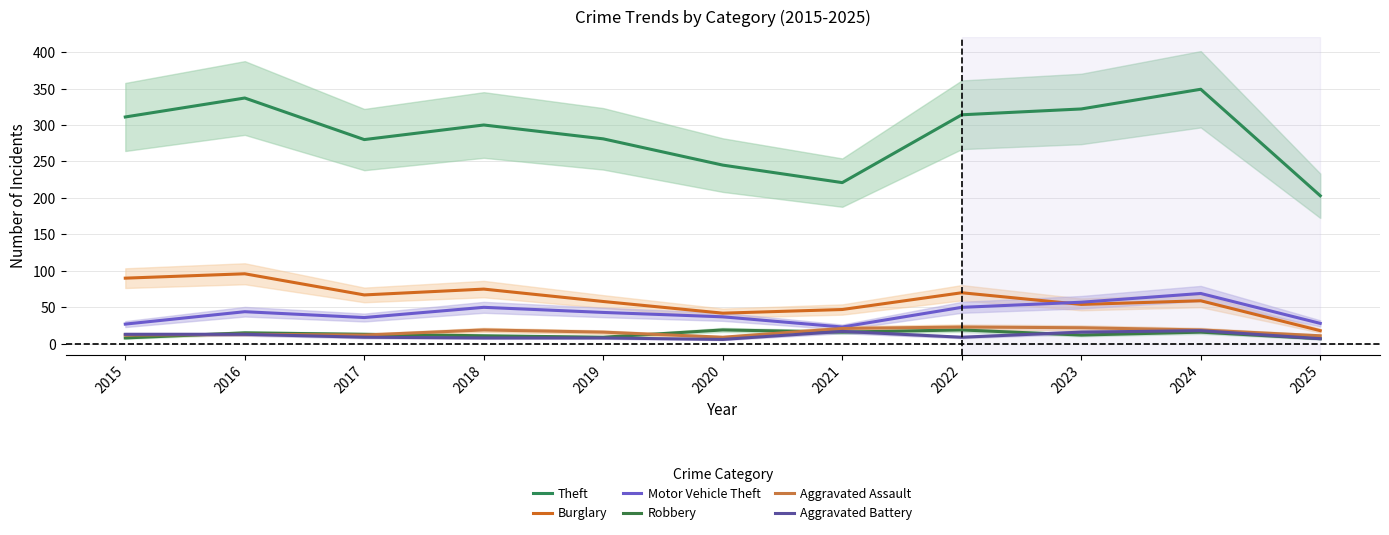

How many values in the Burglary series exceed 59?

5